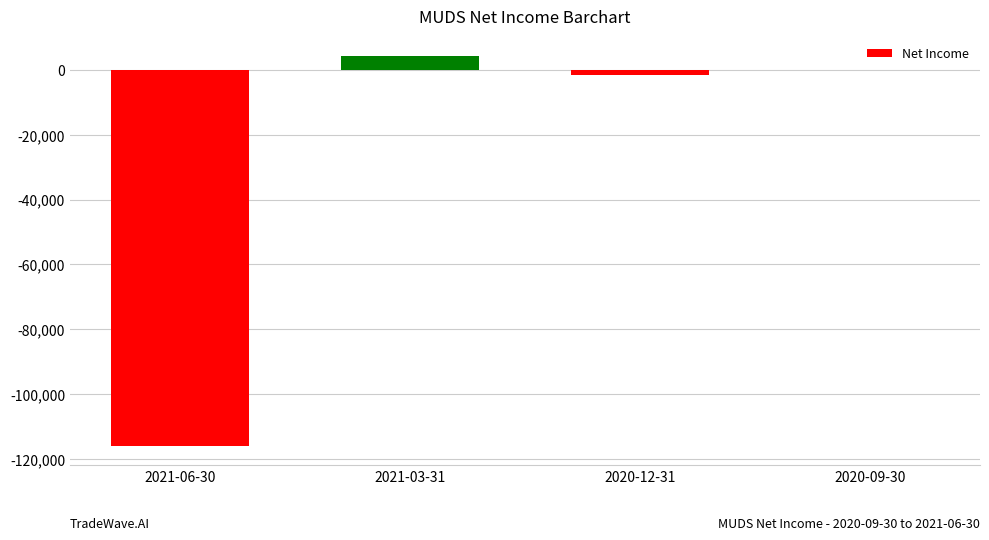

Is it true that the value at 2020-09-30 is -43322?

False